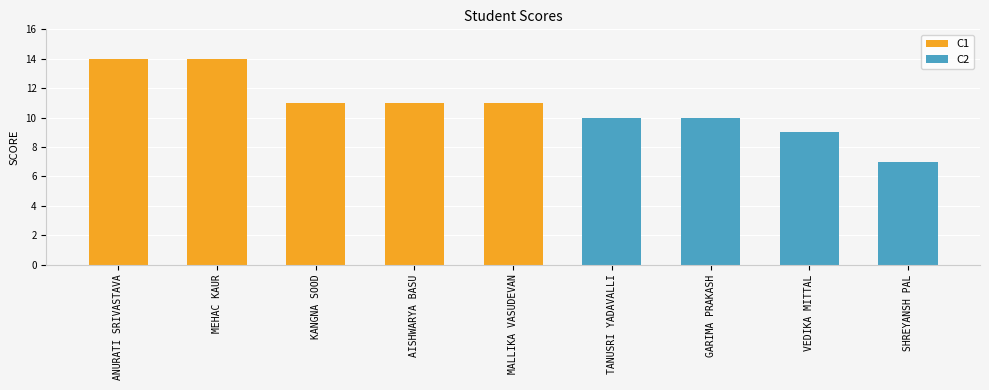

List the labels in order of value, largest first.

ANURATI SRIVASTAVA, MEHAC KAUR, KANGNA SOOD, AISHWARYA BASU, MALLIKA VASUDEVAN, TANUSRI YADAVALLI, GARIMA PRAKASH, VEDIKA MITTAL, SHREYANSH PAL